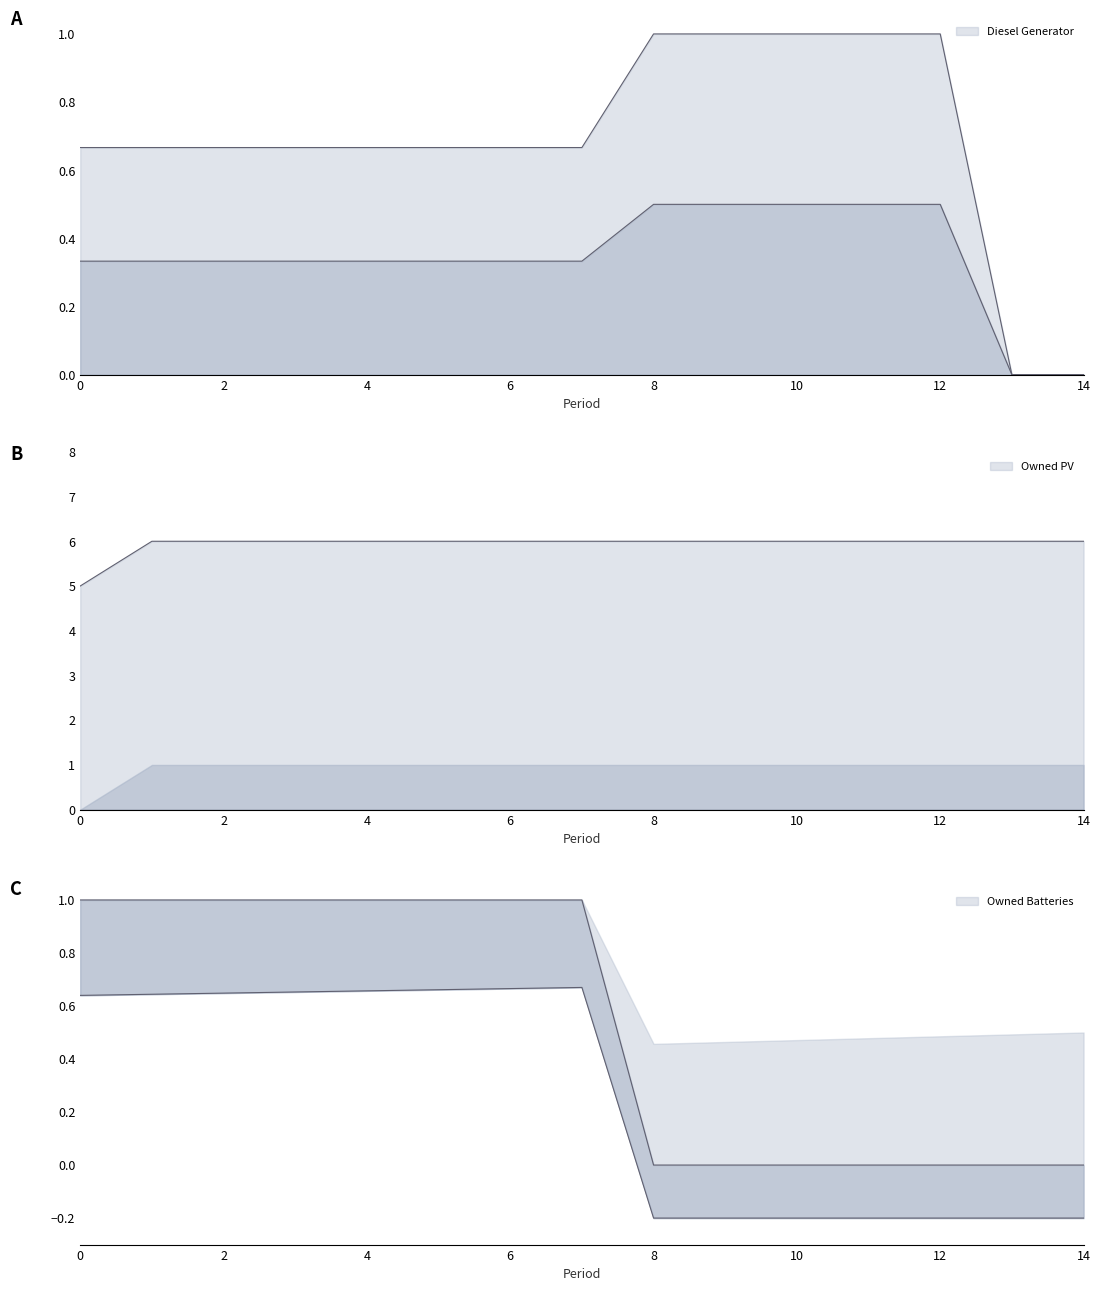

What is the difference between the second highest and minimum values in the Owned PV series?

1.0